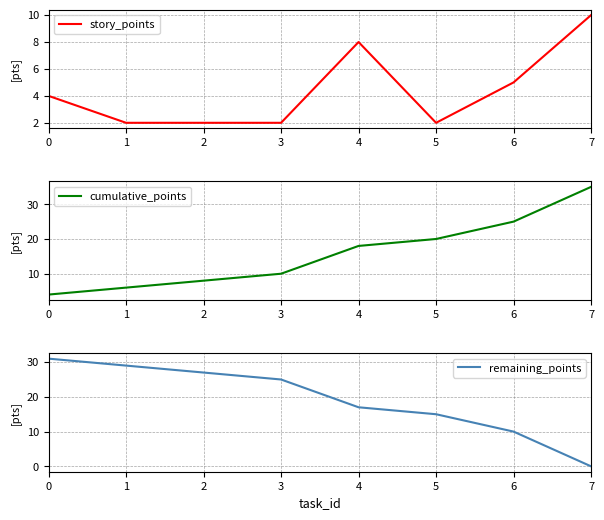

Which series has the largest total across all categories?

remaining_points